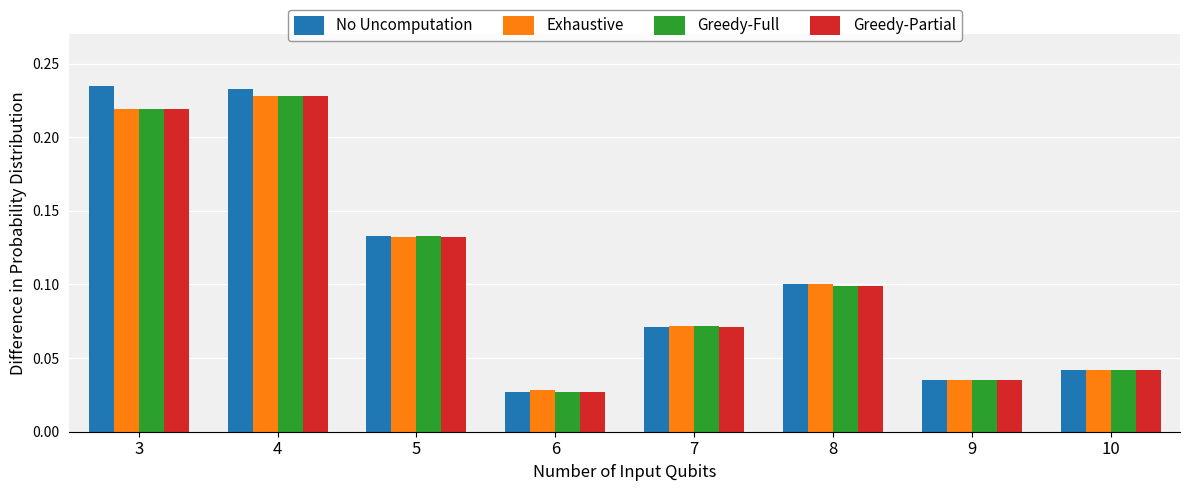

Rank the categories by Greedy-Partial value from lowest to highest.

6, 9, 10, 7, 8, 5, 3, 4